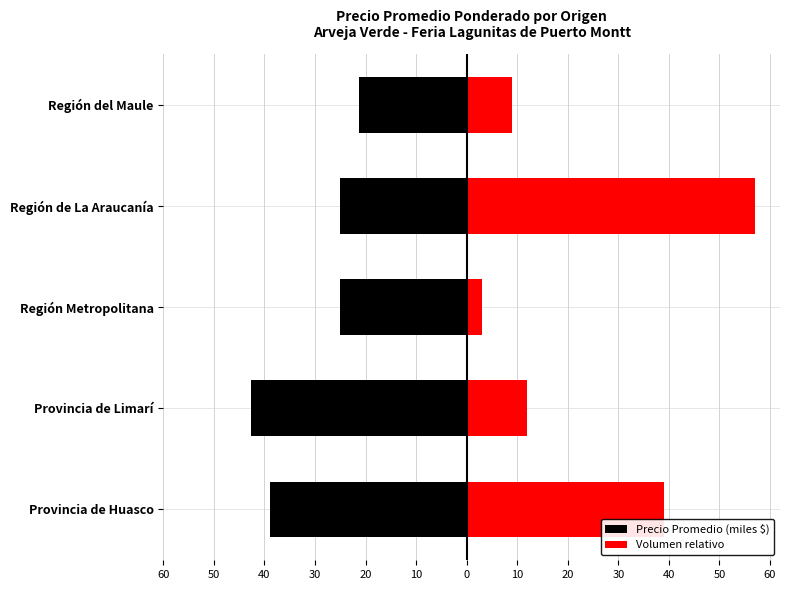

Read the Precio Promedio (miles $) value at Provincia de Limarí.

-42.8